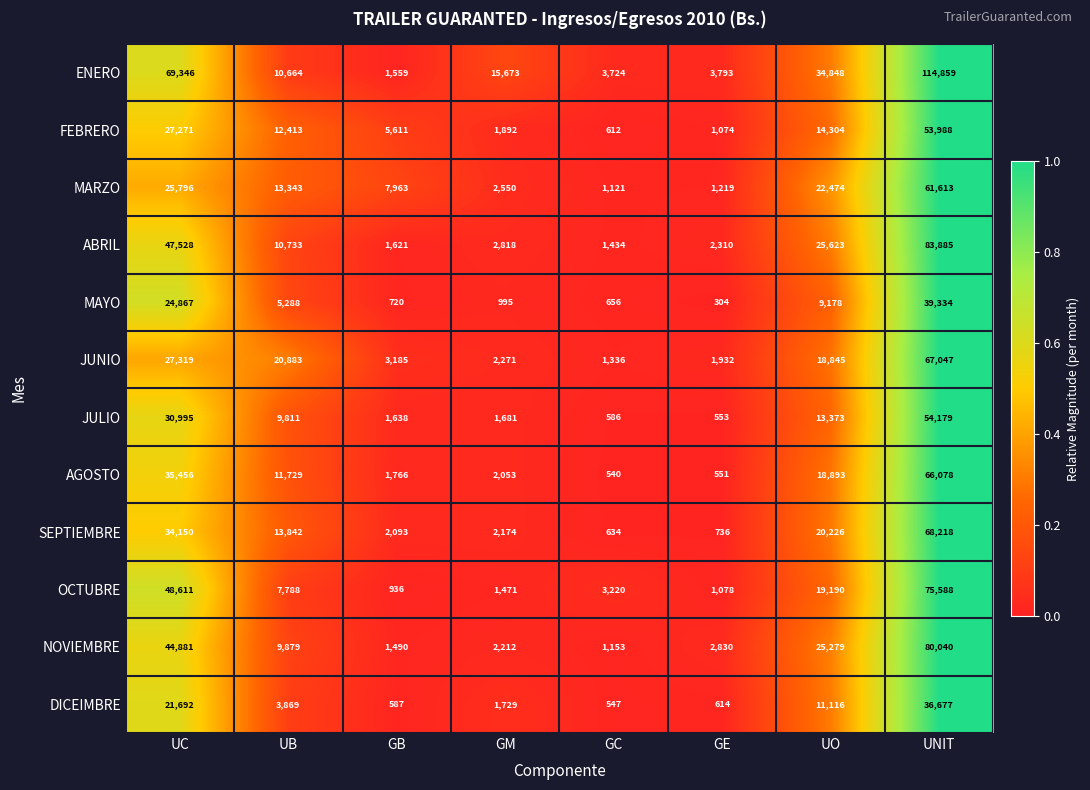

List the series in order of their peak value, highest first.

ENERO, ABRIL, NOVIEMBRE, OCTUBRE, SEPTIEMBRE, JUNIO, AGOSTO, MARZO, JULIO, FEBRERO, MAYO, DICEIMBRE